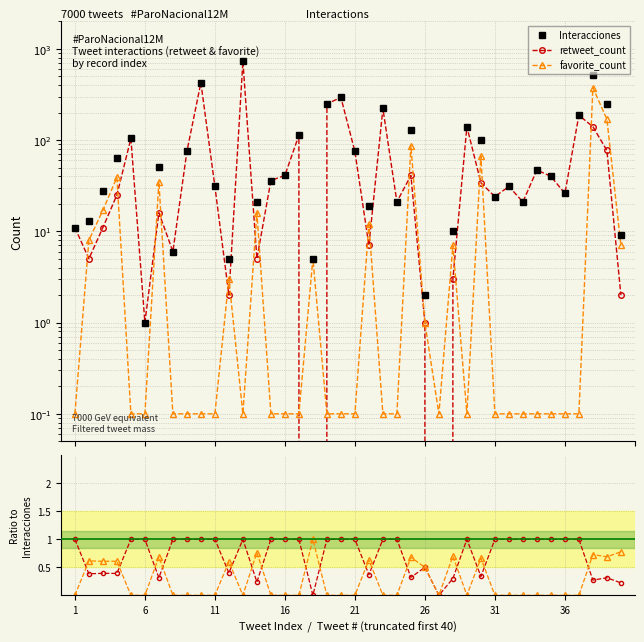

True or false: retweet_count and favorite_count intersect in this chart.

True